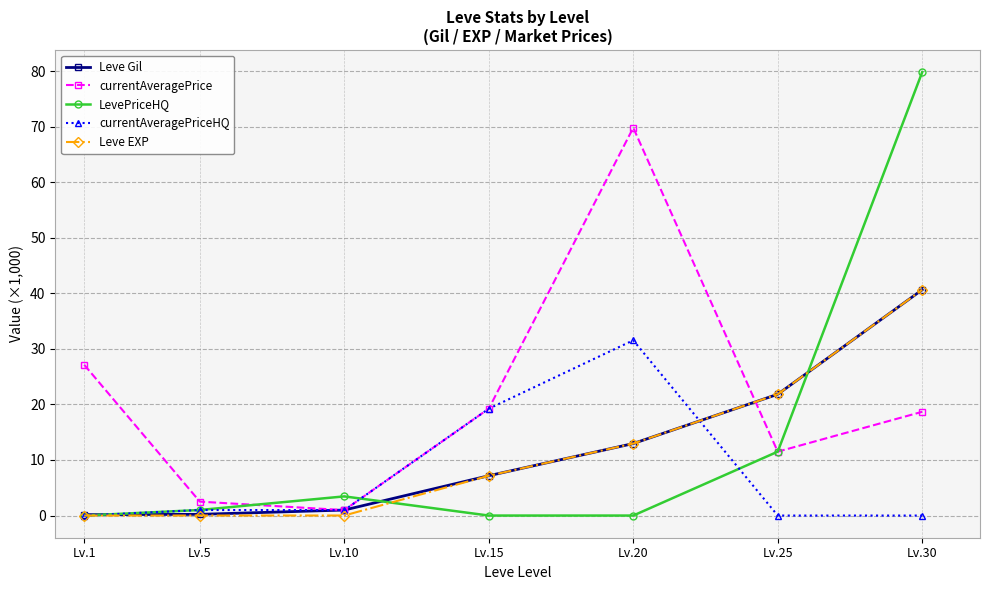

What is the average value of the Leve EXP series?

11.8